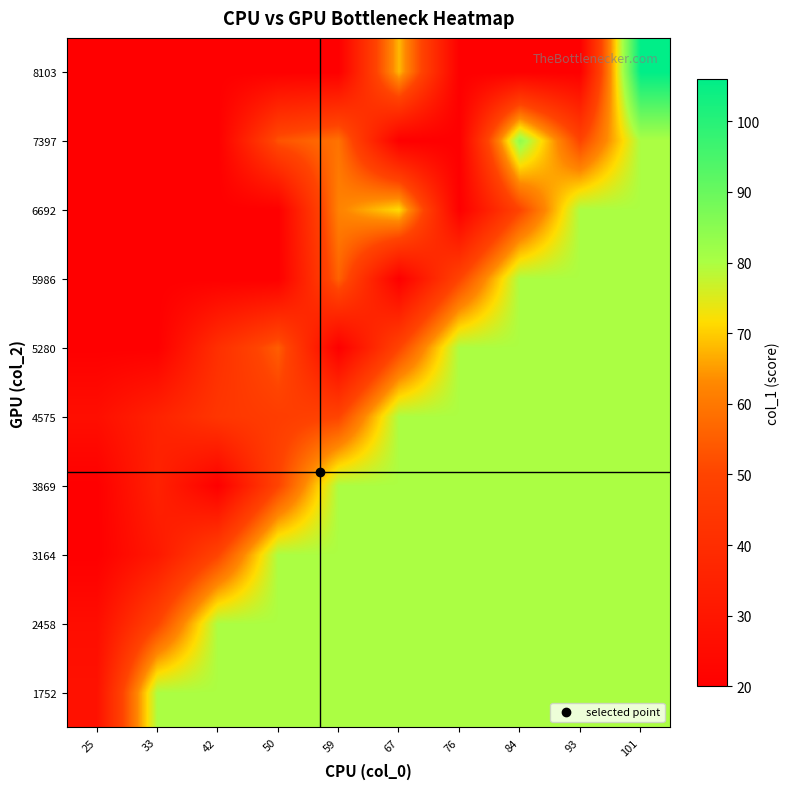

How many categories are shown in the chart?

10